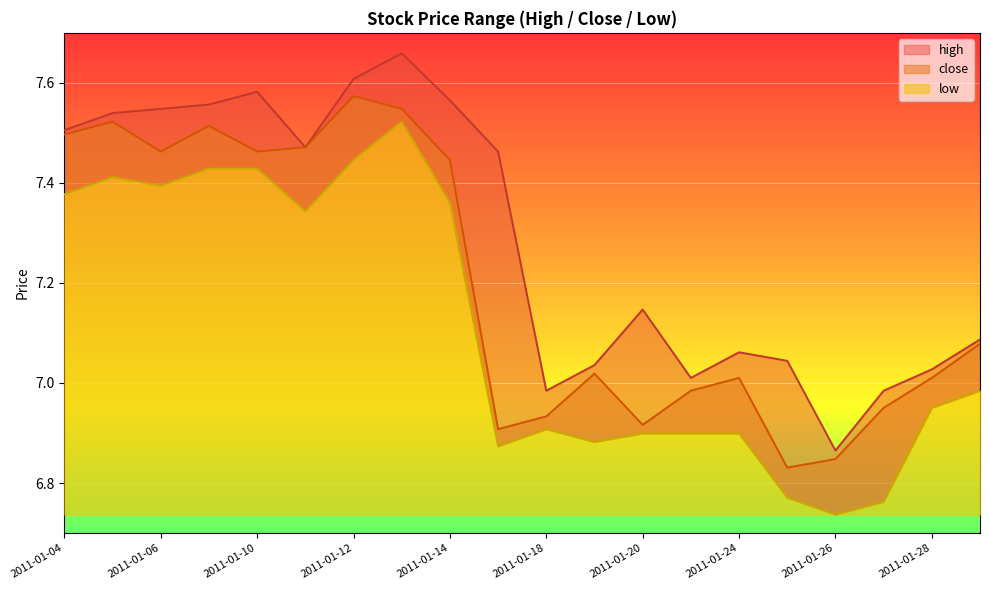

What is the difference between the second highest and second lowest values in the high series?

0.6